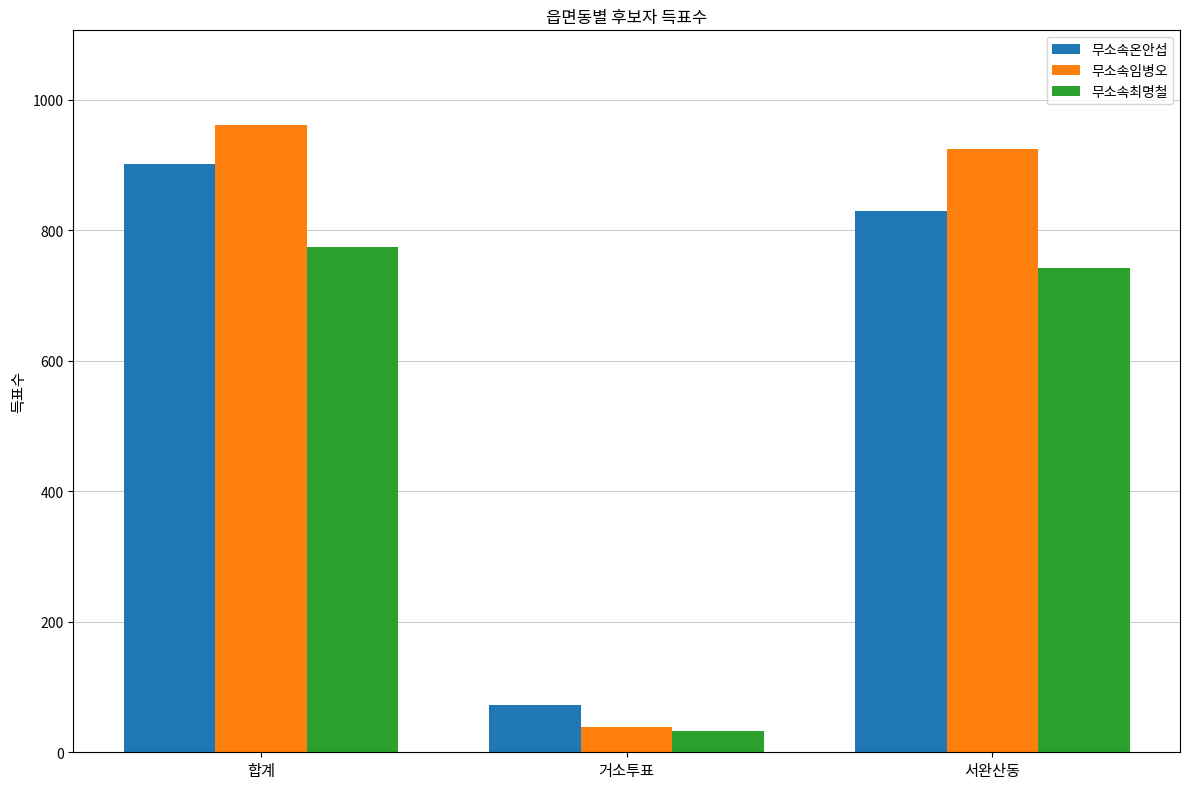

Rank the series by their maximum value, from lowest to highest.

무소속최명철, 무소속온안섭, 무소속임병오